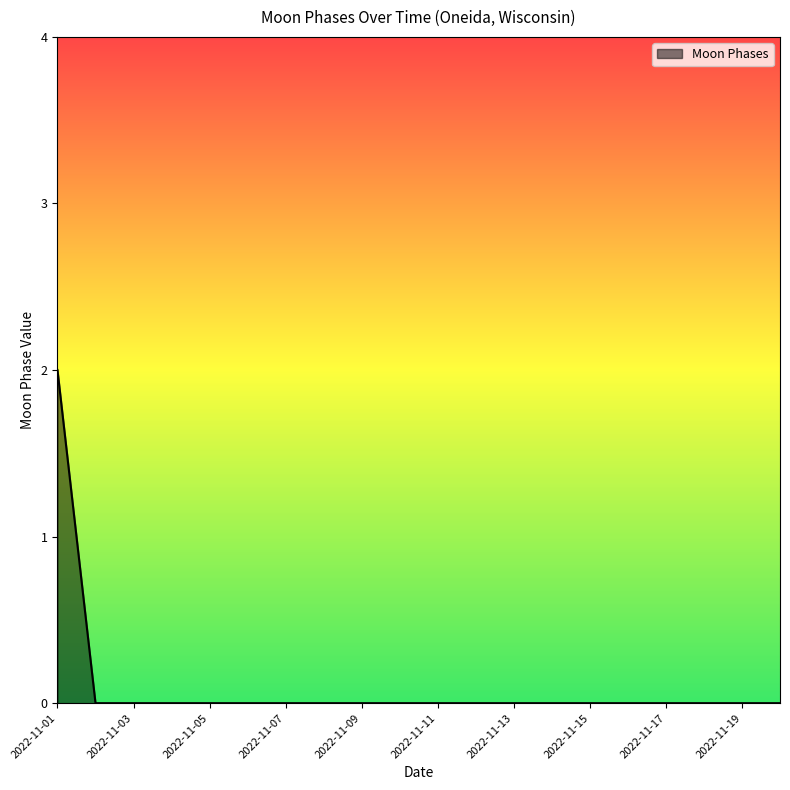

Reading left to right, extract all data points from this chart.

2	0	0	0	0	0	0	0	0	0	0	0	0	0	0	0	0	0	0	0